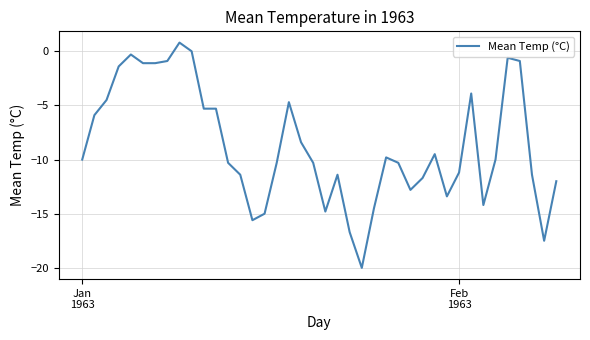

What is the minimum value shown in the chart?

-20.0